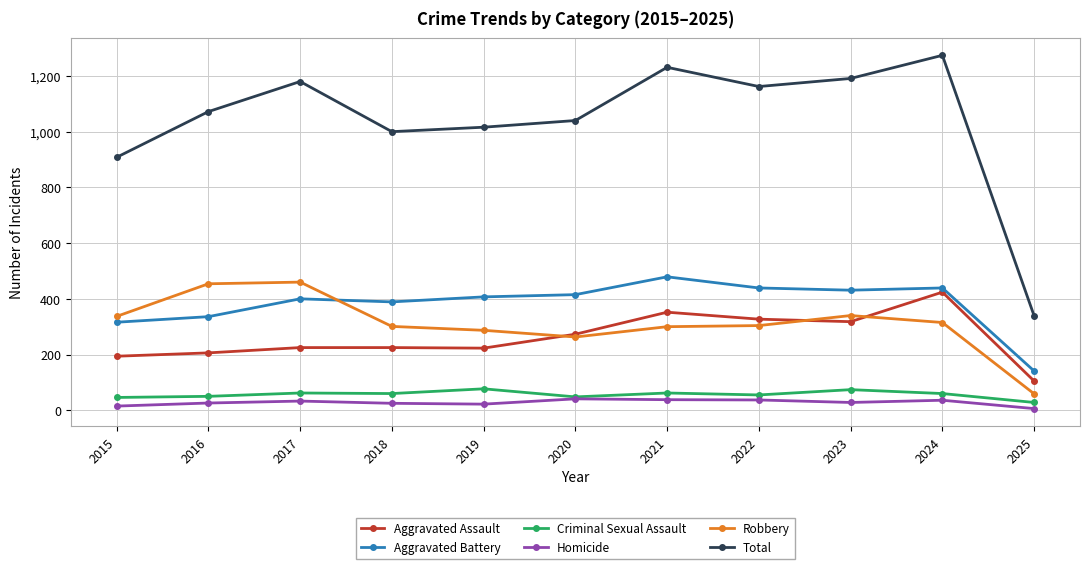

Which series has the largest range (max minus min)?

Total